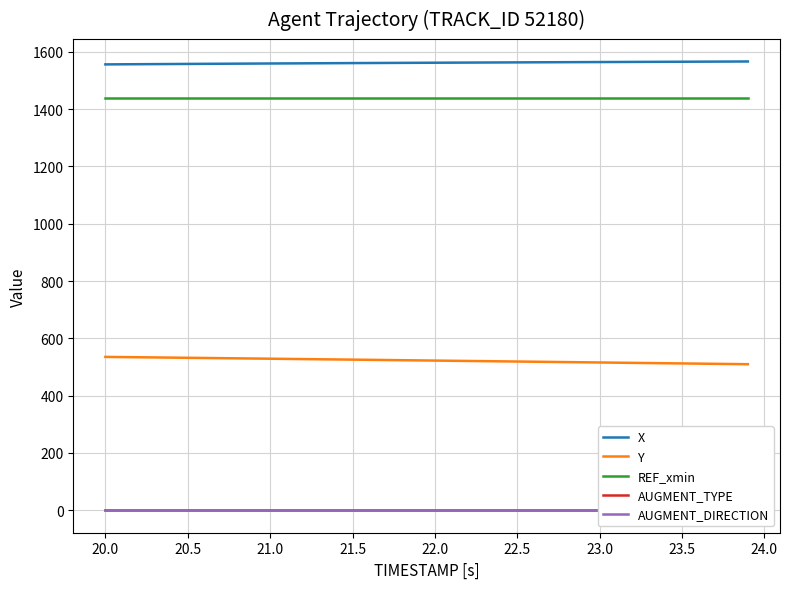

True or false: AUGMENT_TYPE and REF_xmin intersect in this chart.

False